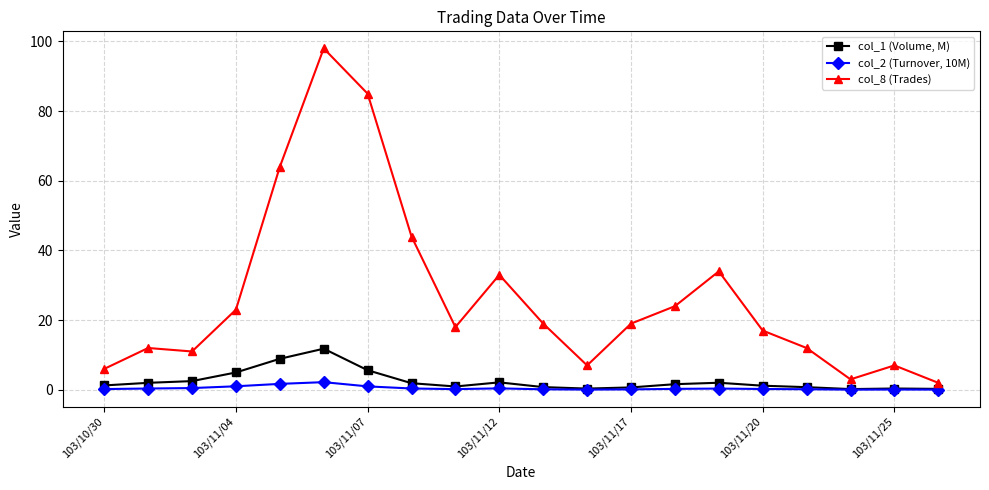

What is the value of the col_8 (Trades) point at the 18th from the left?

3.0